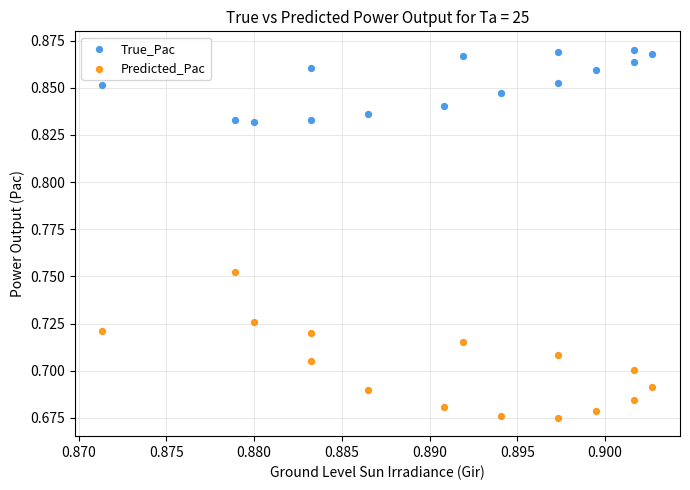

What are all the series names shown in the legend?

True_Pac, Predicted_Pac